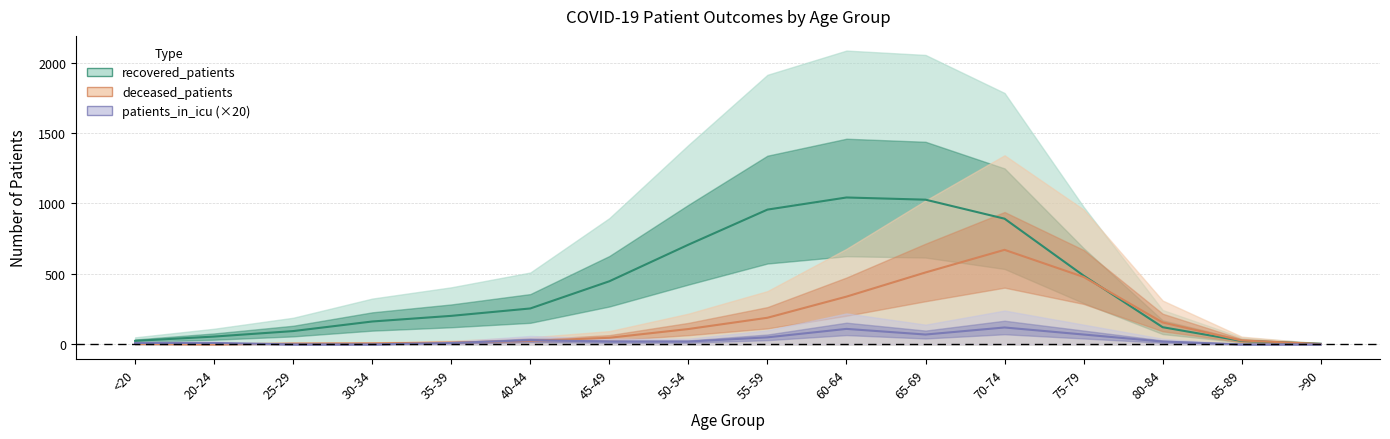

What is the label of the 10th point from the left?

60-64